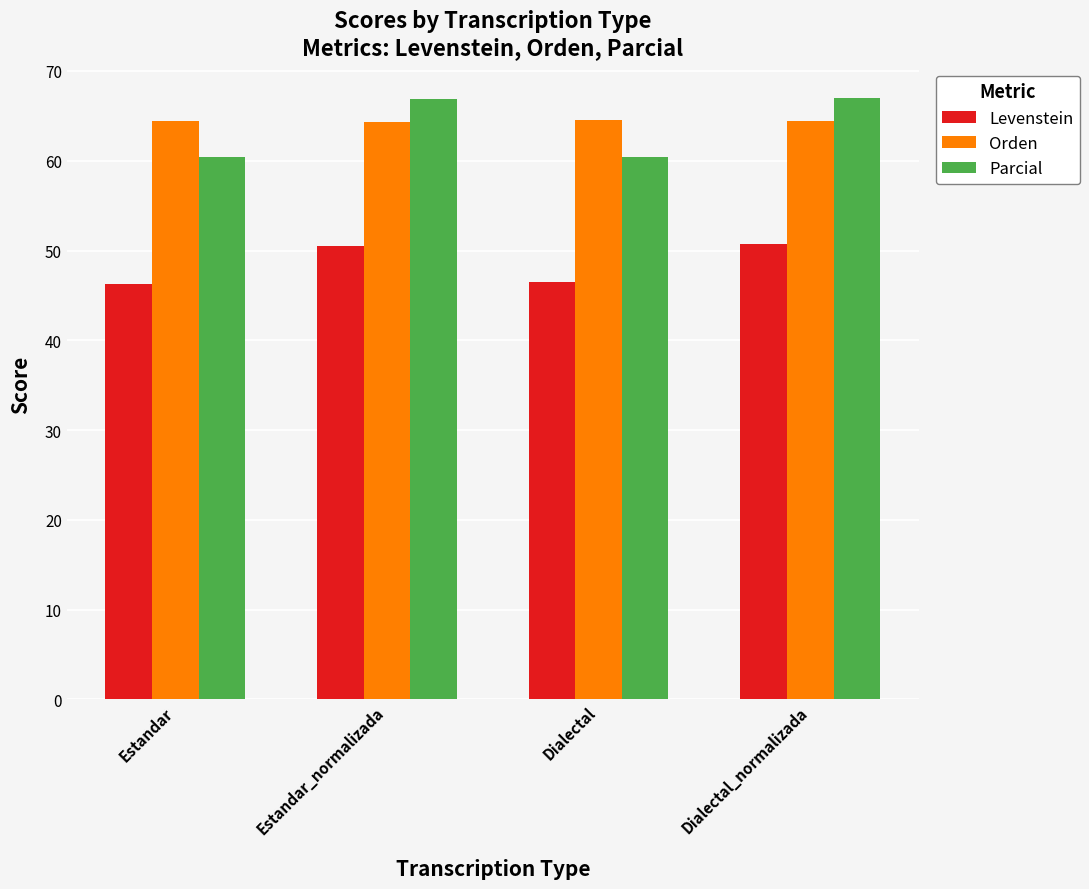

What is the difference between the maximum and minimum values in the Orden series?

0.2